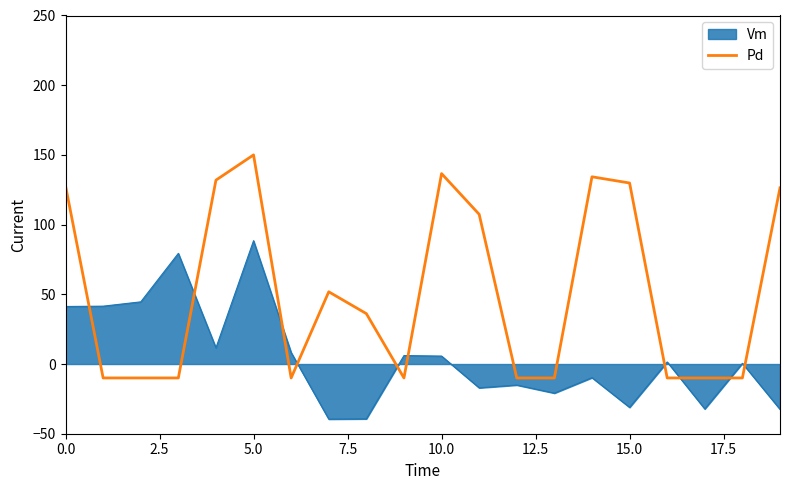

Which series has the widest spread of values?

Pd